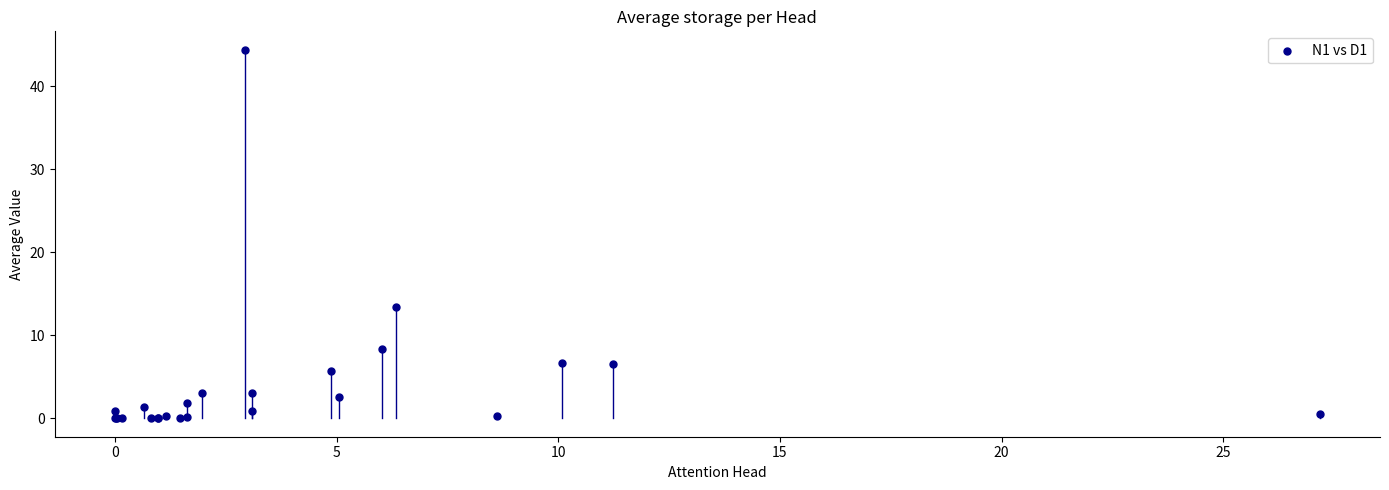

What Y value in the scatter plot is closest to 22?

13.4